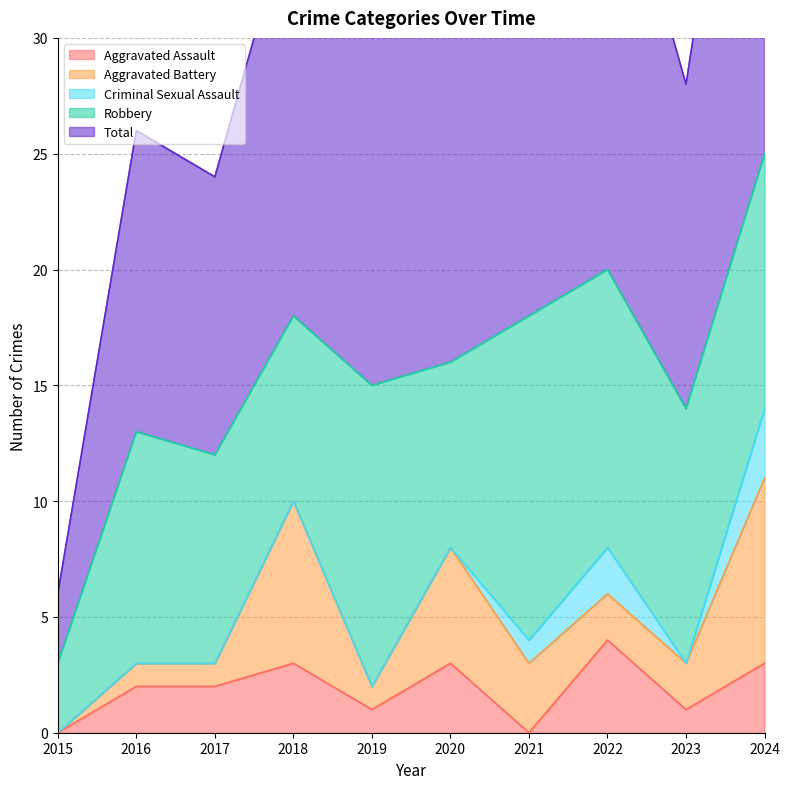

Rank the series at 2018 from highest to lowest value.

Total, Robbery, Aggravated Battery, Aggravated Assault, Criminal Sexual Assault